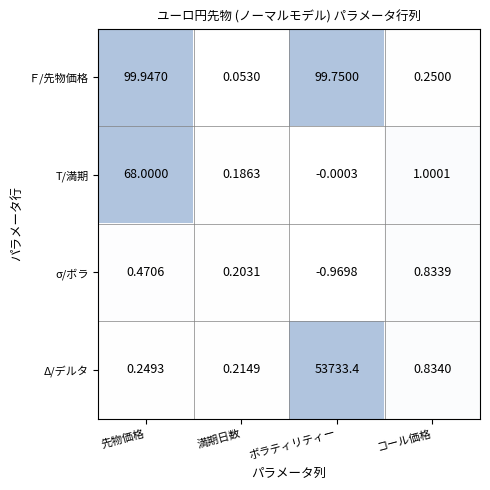

Which series has the largest total across all categories?

Δ/デルタ